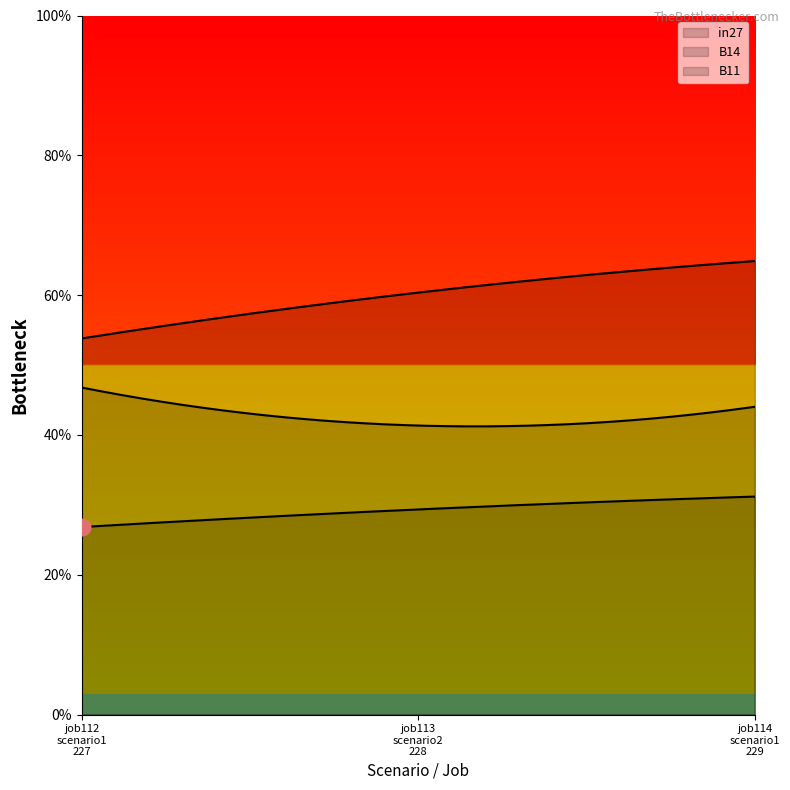

How many lines are shown in the chart?

3